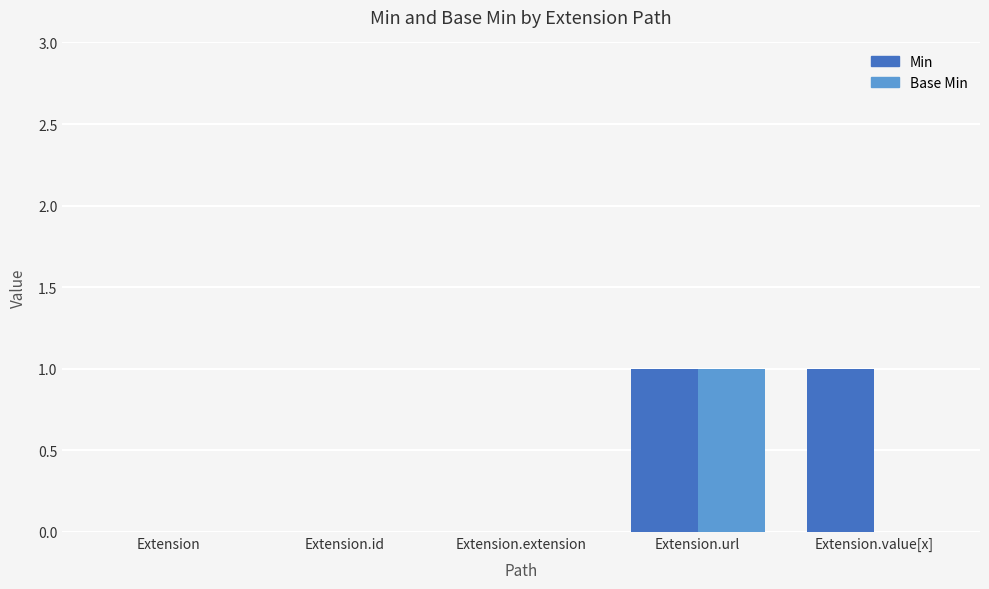

Is it true that Base Min equals 0 at Extension.value[x]?

True